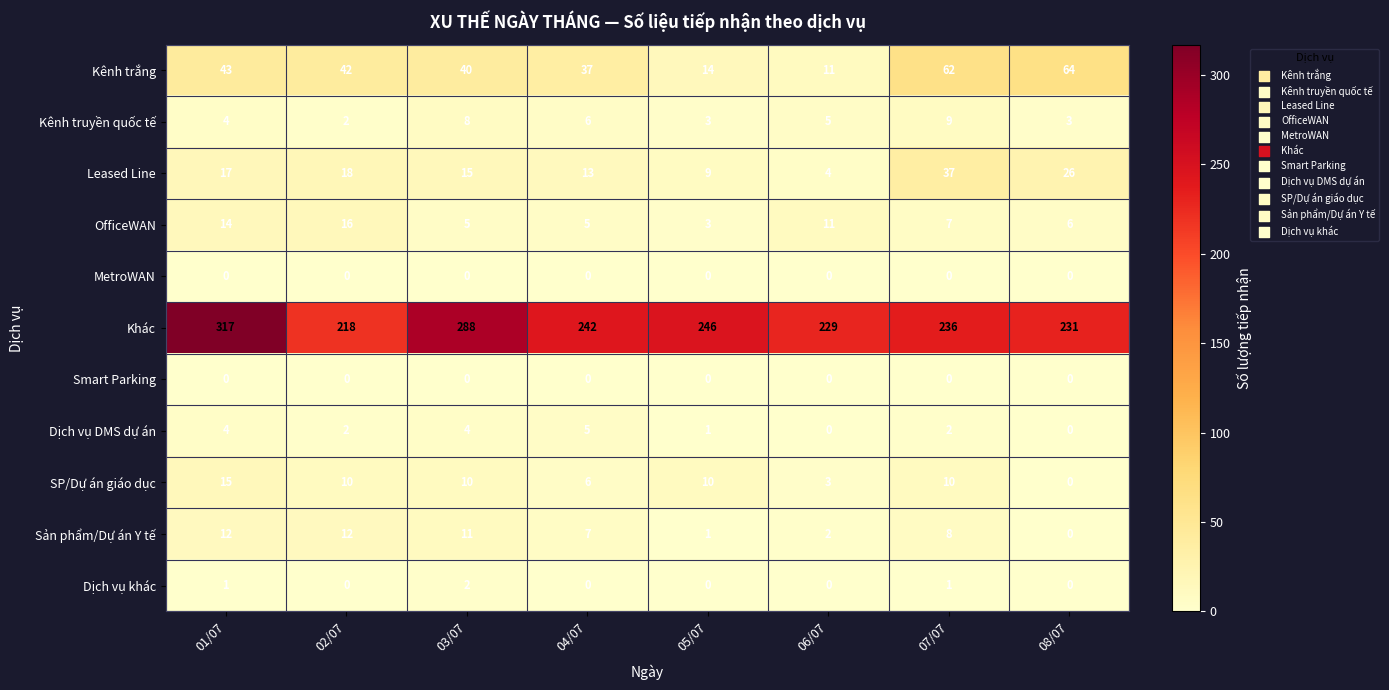

What is the spread (max minus min) of values at 07/07?

236